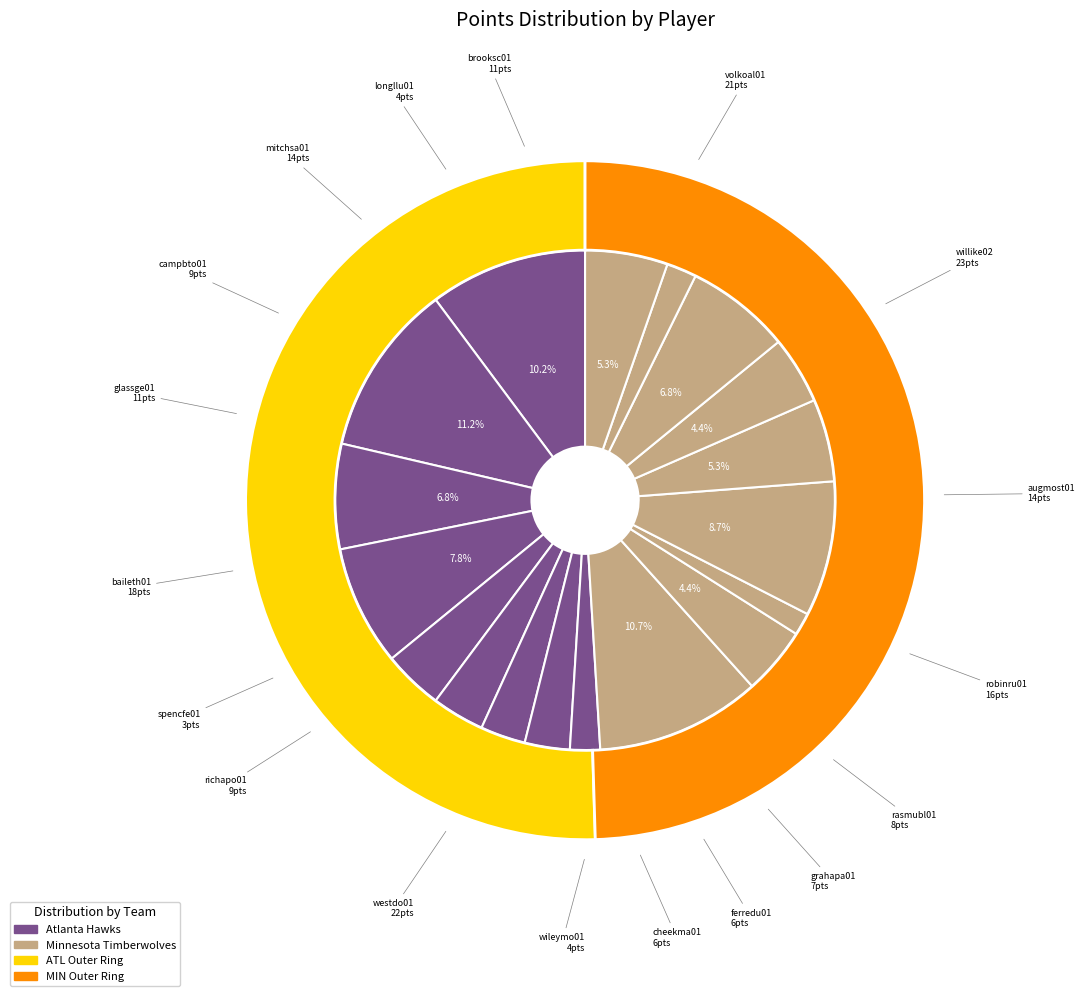

How many segments does this pie chart have?

18